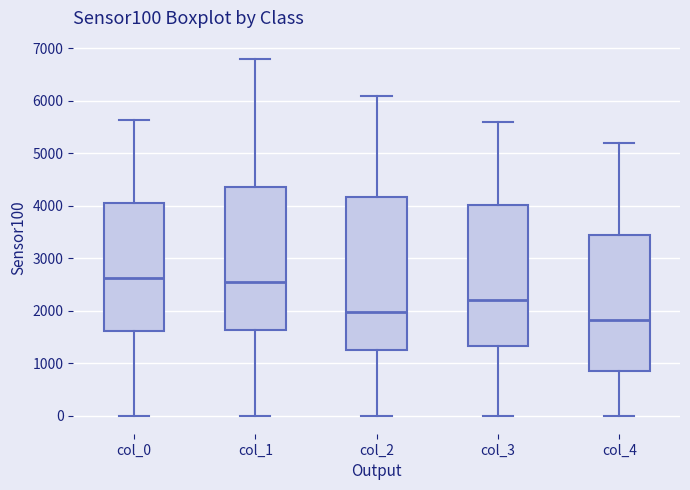

Which box has the lowest median line?

col_4